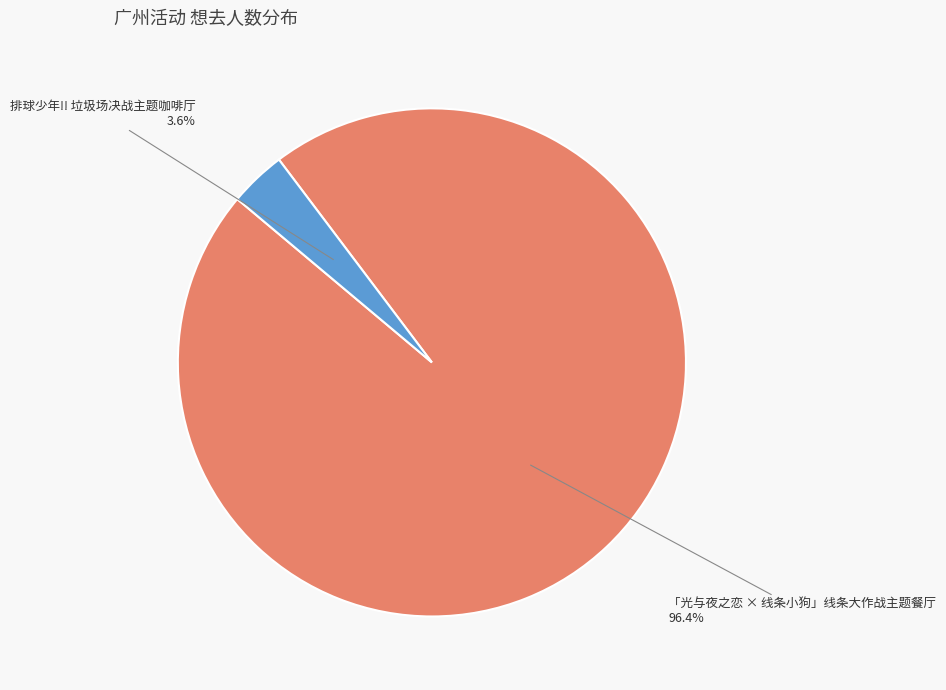

Is there any slice that represents more than half of the pie?

Yes